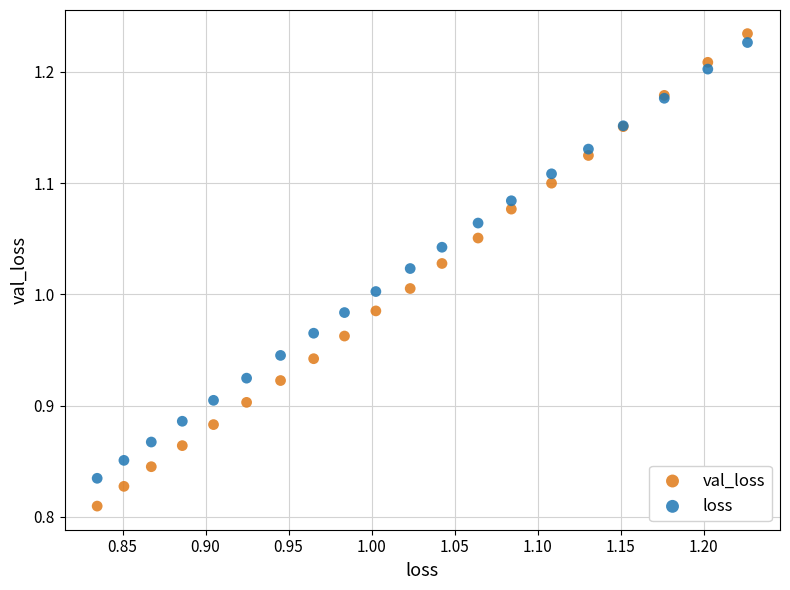

Which series has the widest spread of Y values?

val_loss